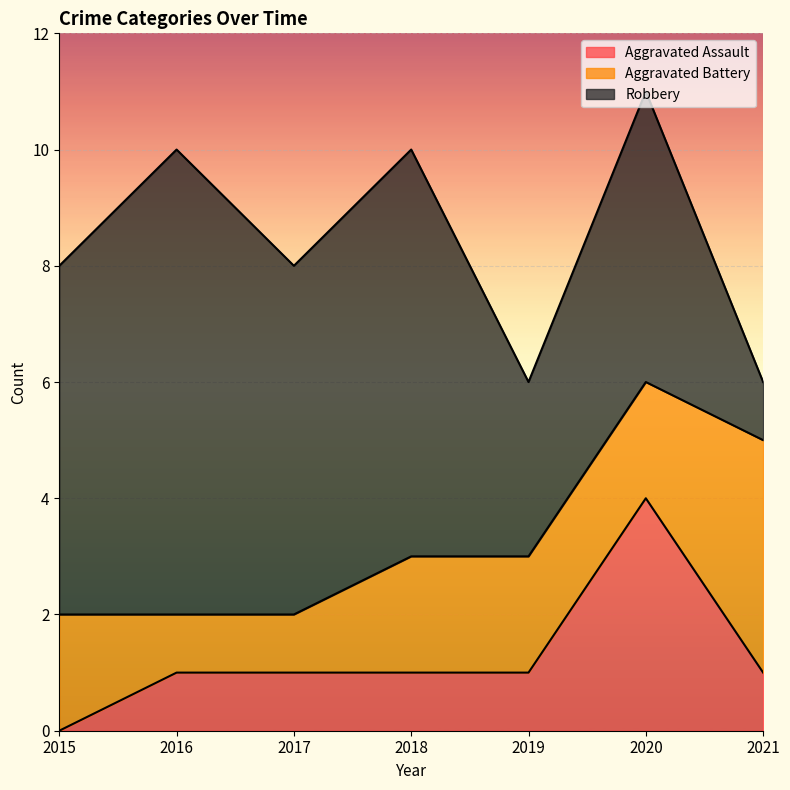

How many interior local peaks does the Aggravated Assault series have?

1